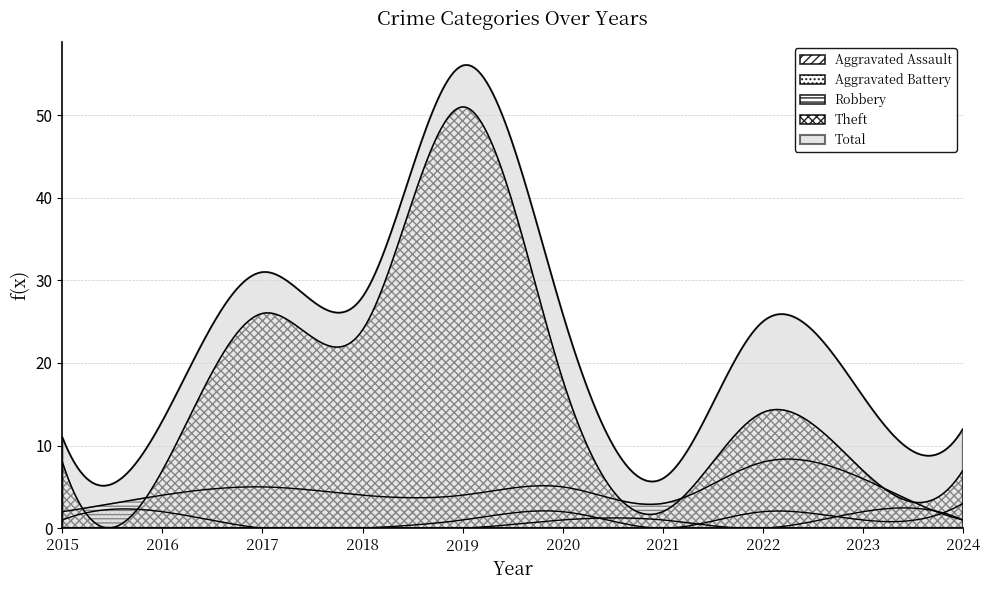

Which series changed the most between 2016 and 2018?

Theft